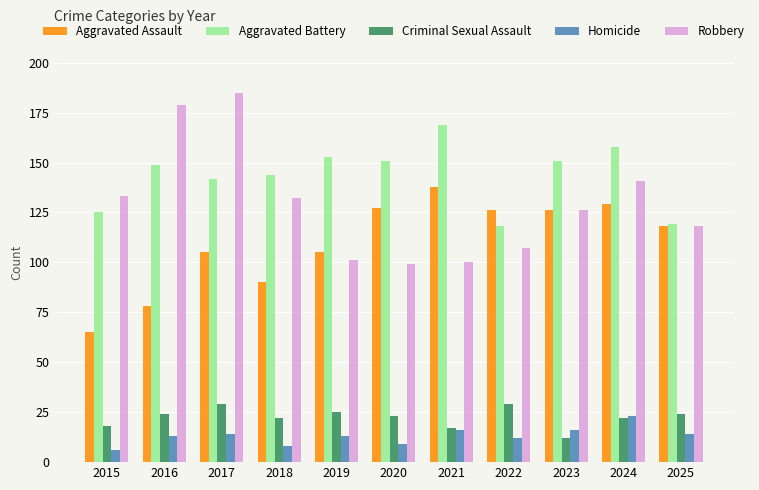

Is the value of Aggravated Assault at 2022 greater than the value of Aggravated Battery at 2024?

No